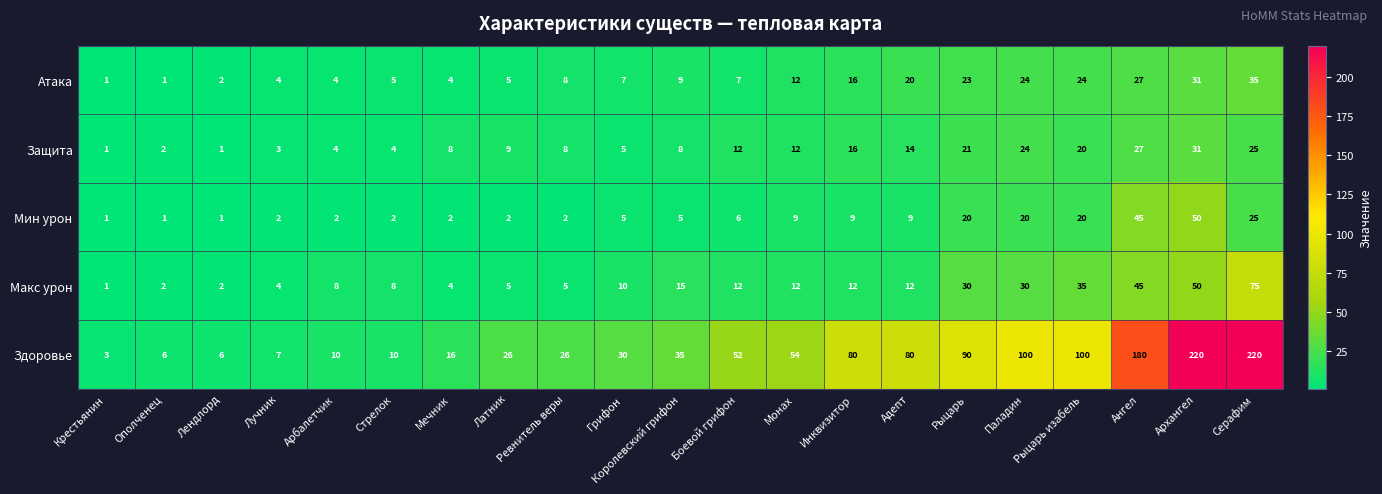

What is the difference between the Атака values at Арбалетчик and Рыцарь изабель?

20